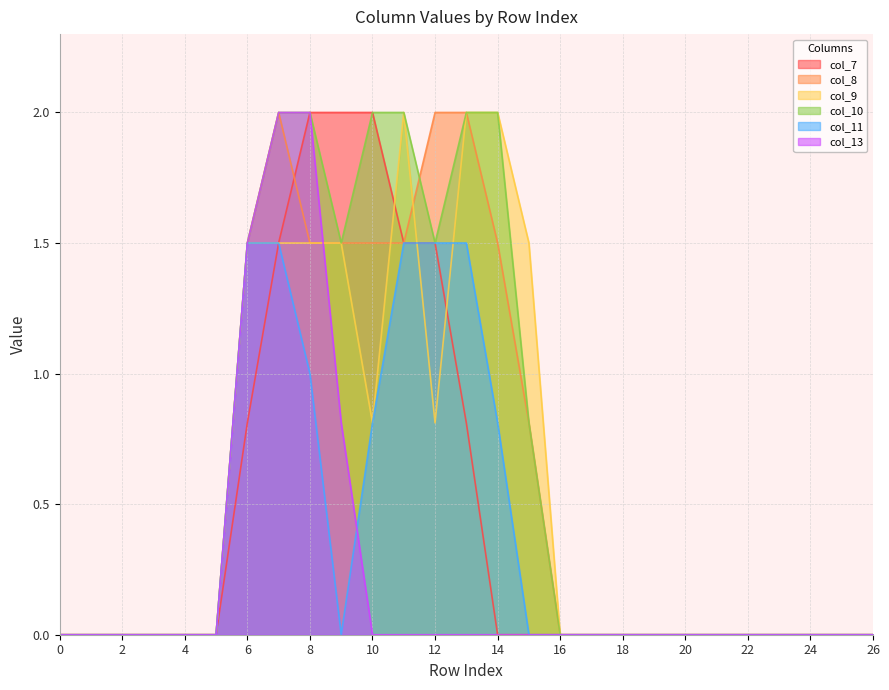

List the series in order of their peak value, highest first.

col_7, col_8, col_9, col_10, col_13, col_11